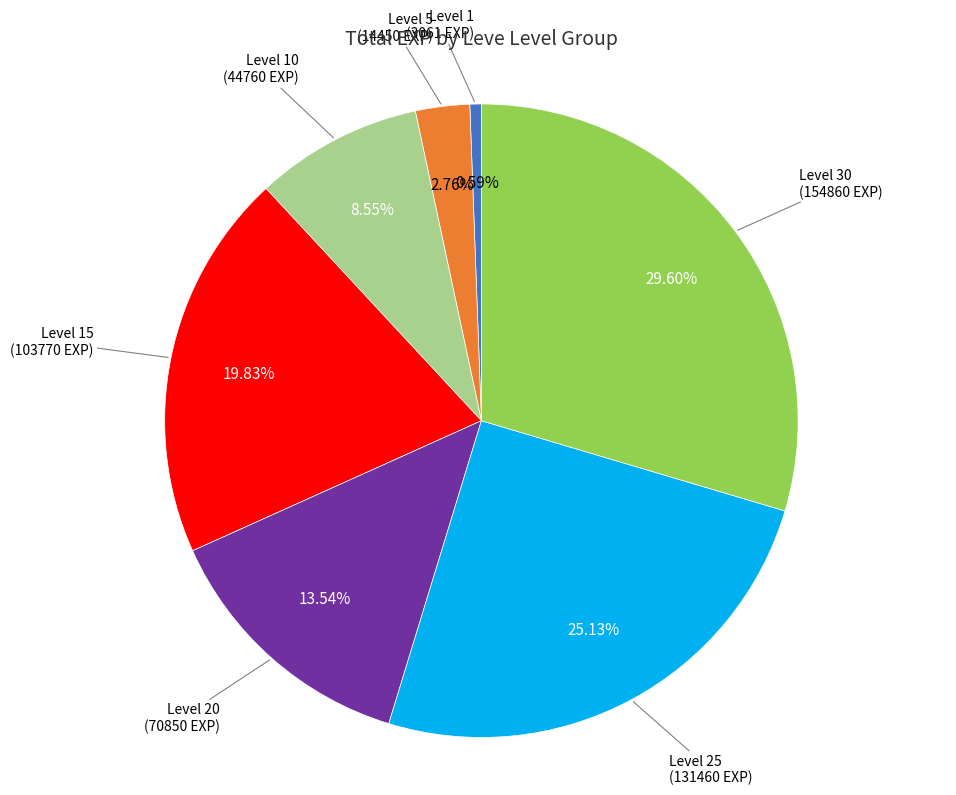

Is there a majority slice in this chart?

No